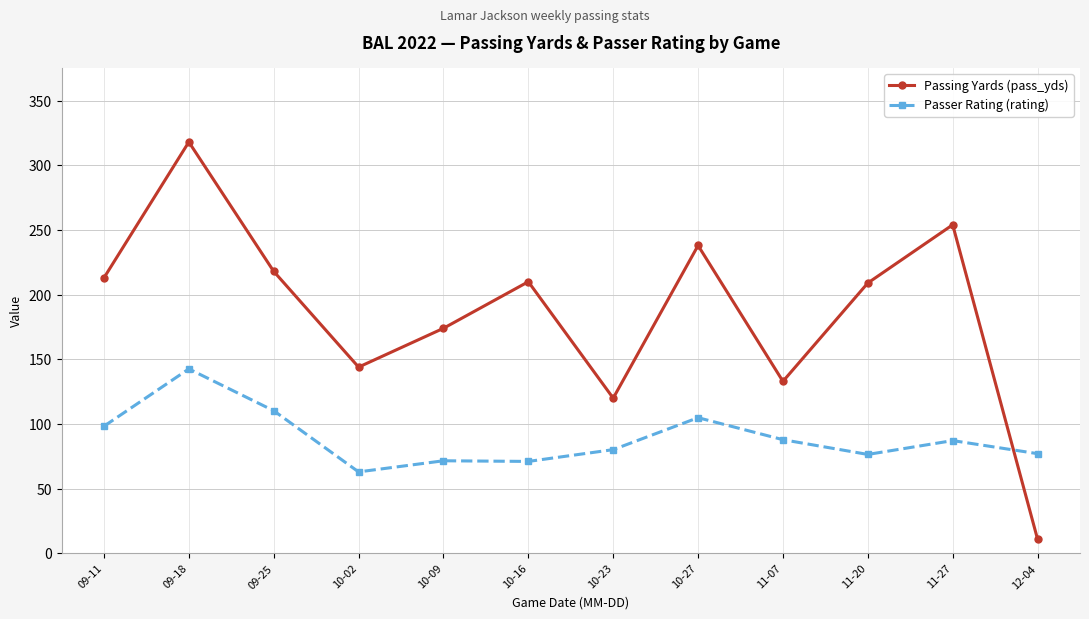

What is the total value across all series at 10-16?

281.1